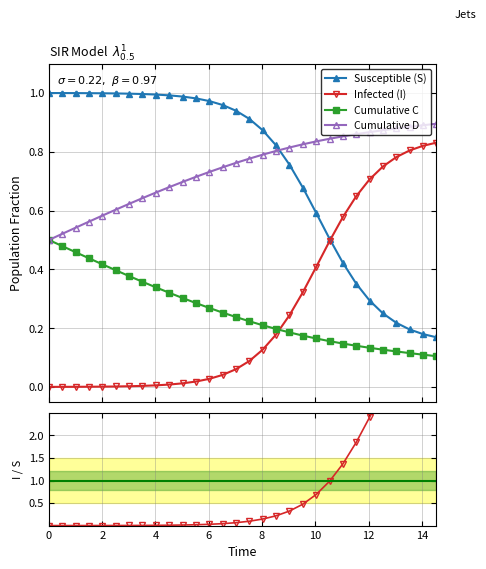

How many times do Susceptible (S) and Cumulative D cross each other?

1